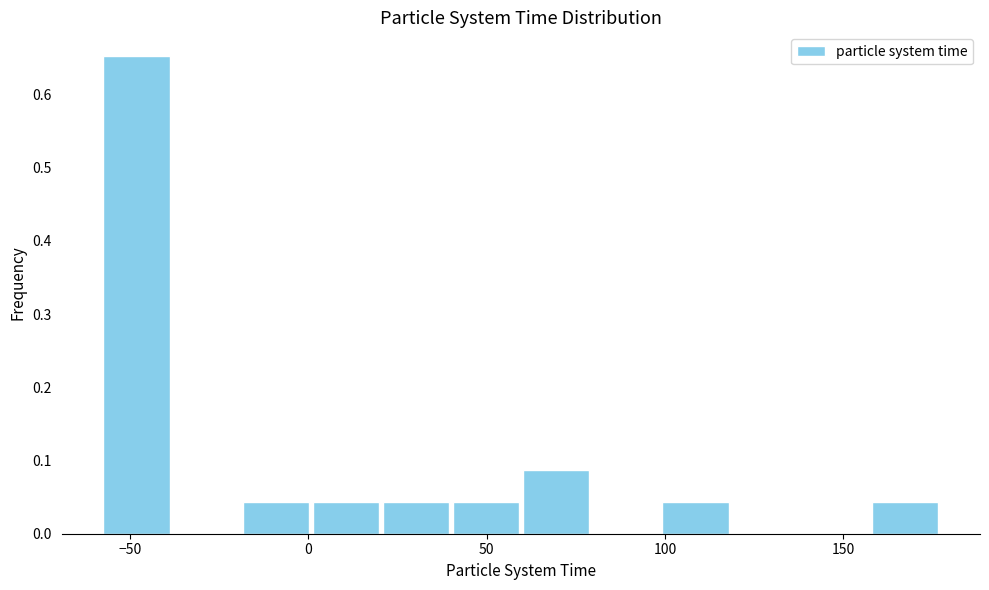

Read against the x-axis, roughly where is the centre of the tallest bar?

-50